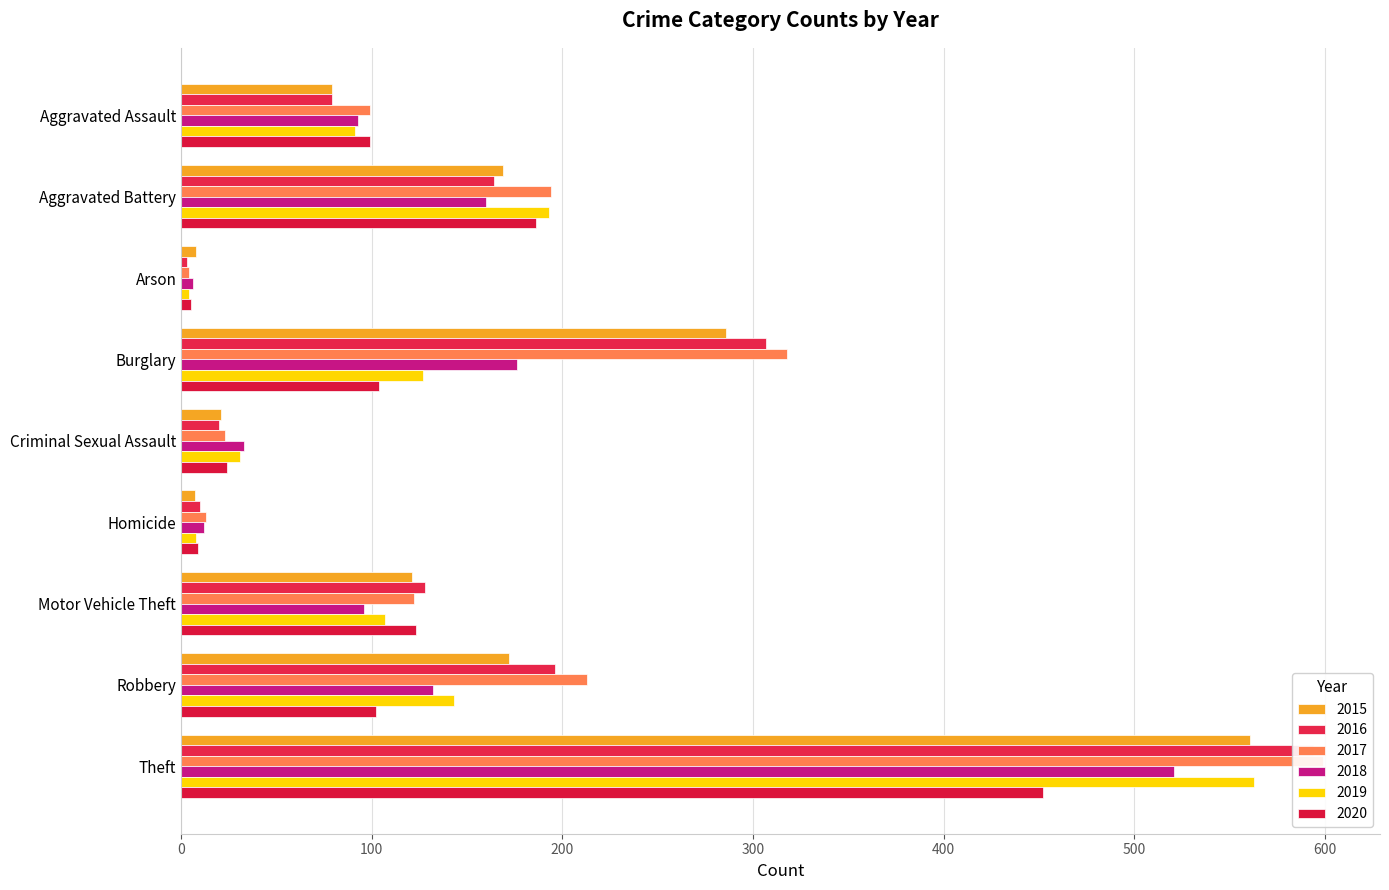

The 2017 series shows 23 at Criminal Sexual Assault. True or false?

True